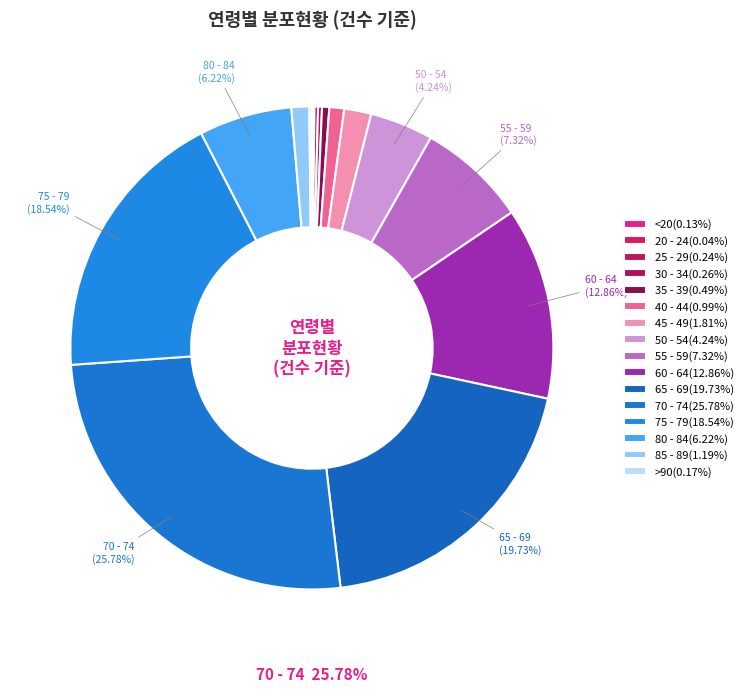

How many segments does this pie chart have?

16